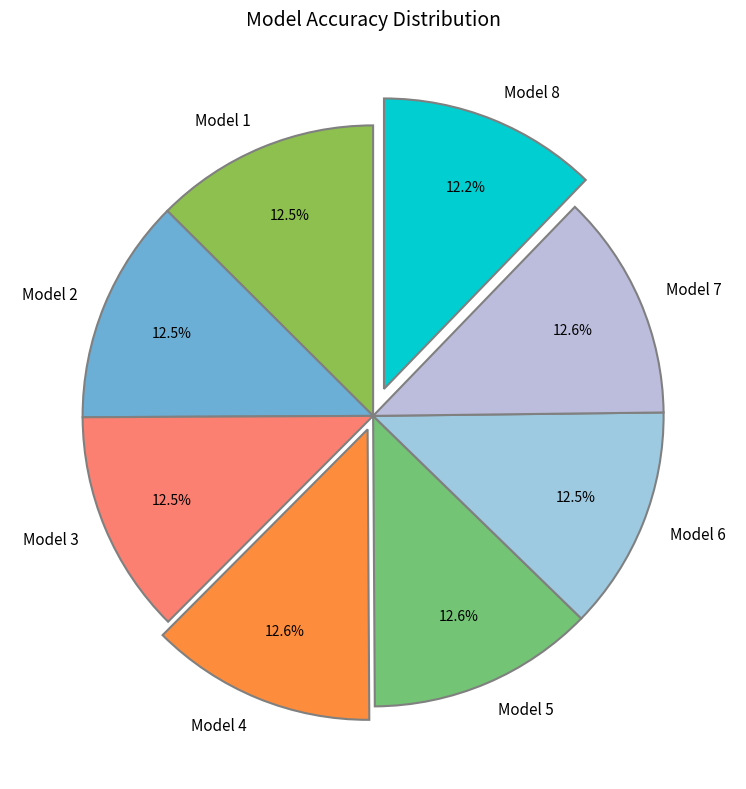

To the nearest percent, what percentage of the pie is Model 7?

13%